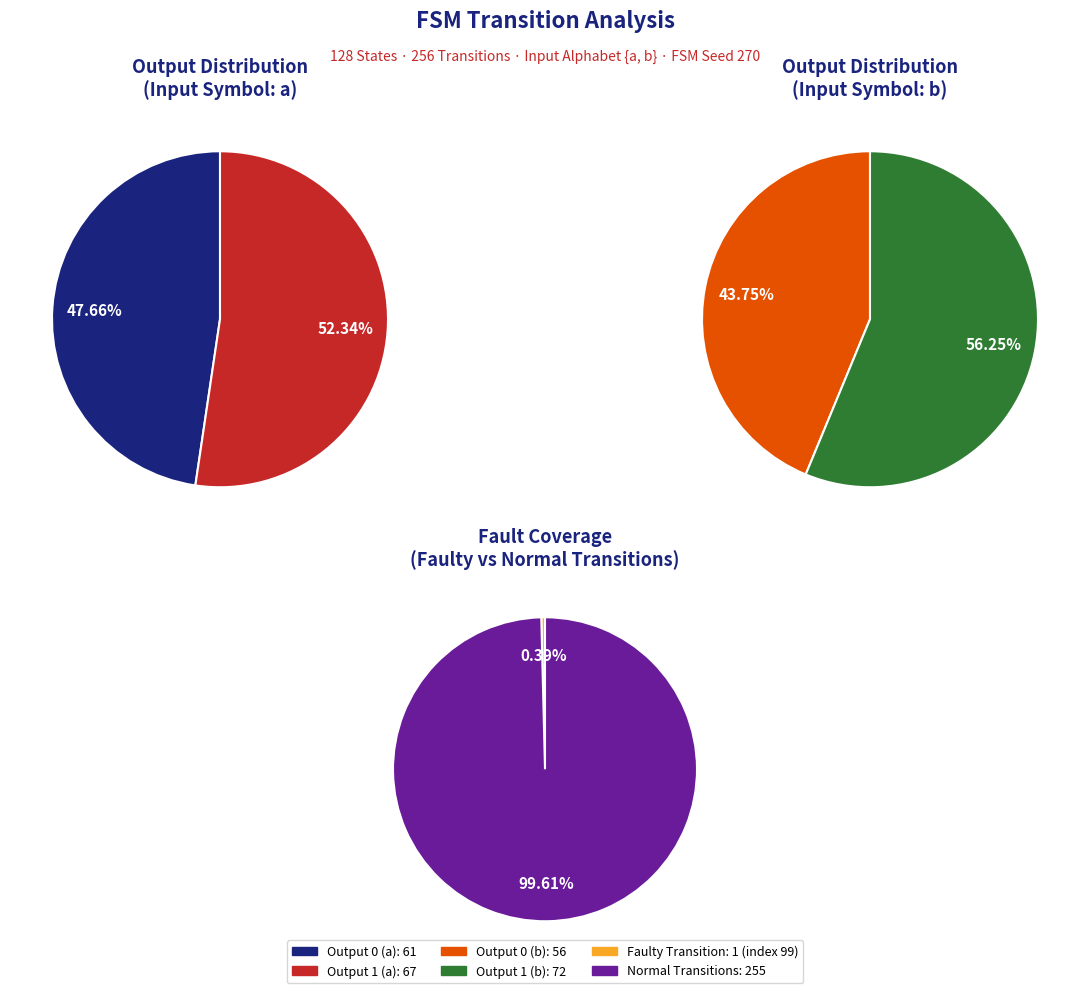

What percentage is the 1 slice, to the nearest percent?

48%